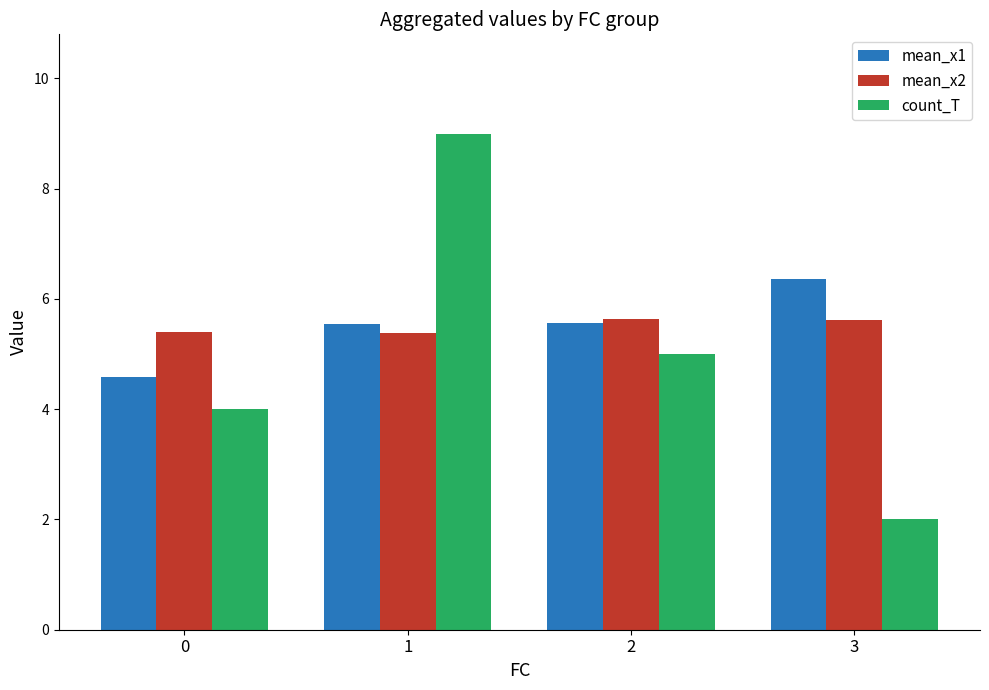

What are all the series names shown in the legend?

mean_x1, mean_x2, count_T